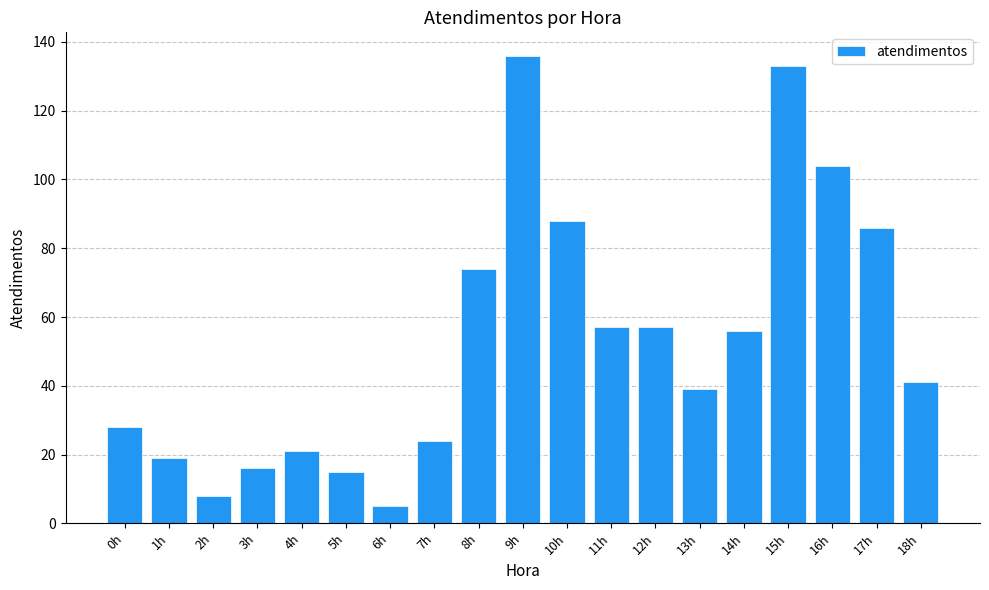

What is the greatest value displayed?

136